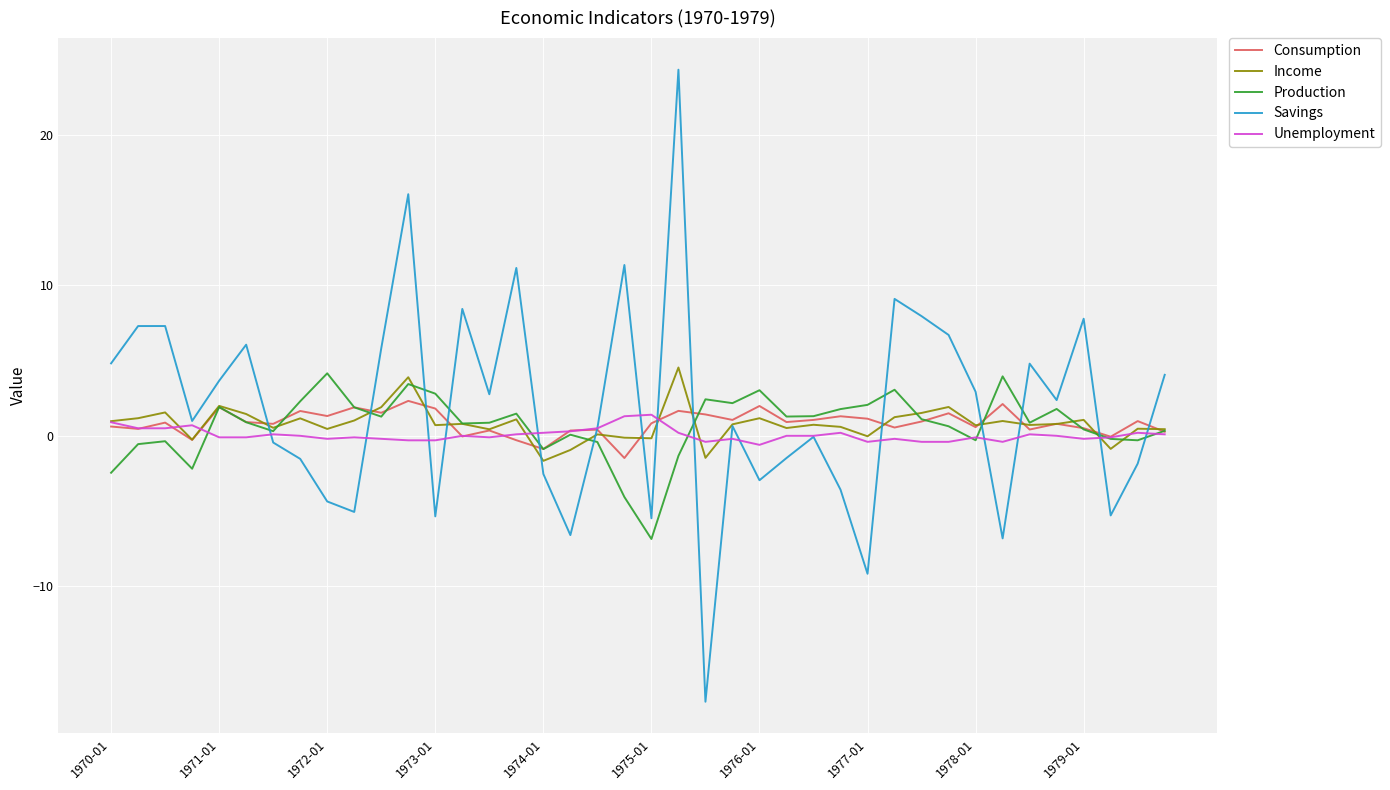

True or false: Savings and Production intersect in this chart.

True